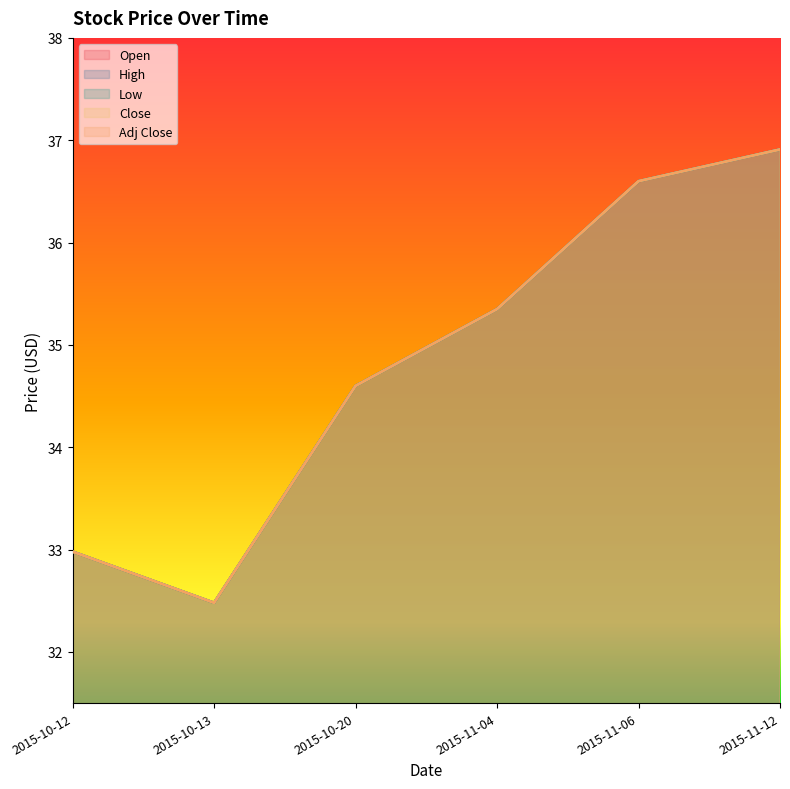

What is the average value of the Open series?

34.8